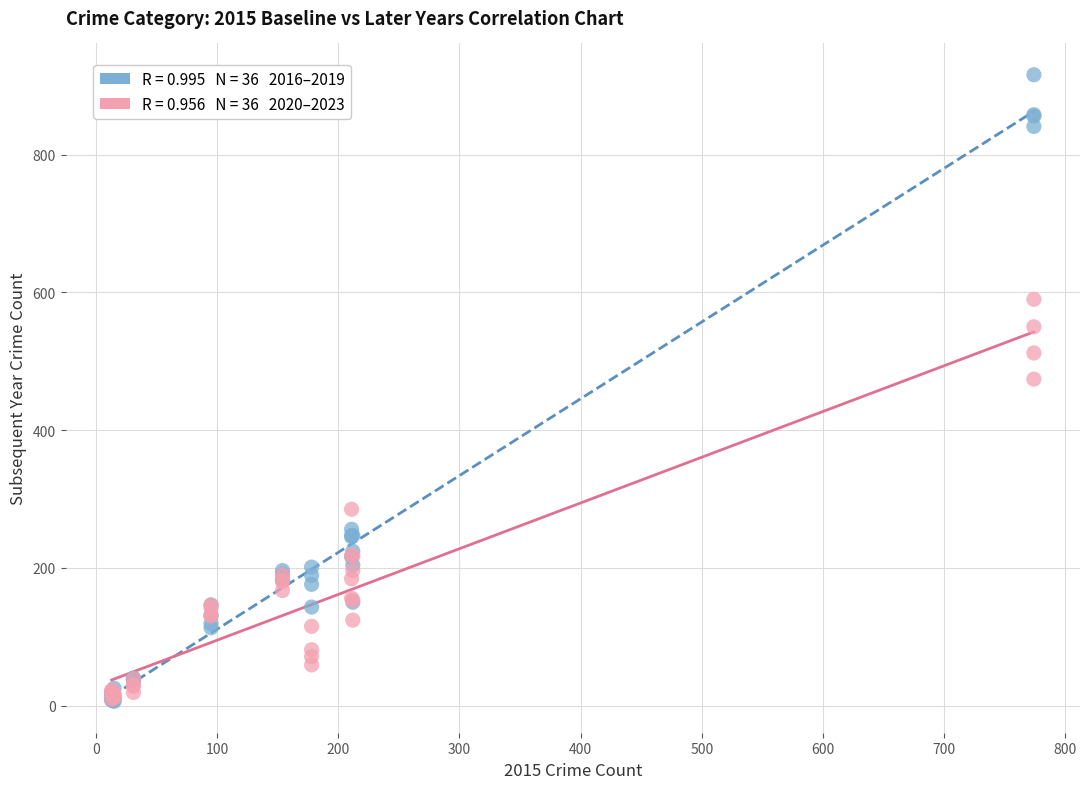

Across all series, what Y value is closest to 461?

474